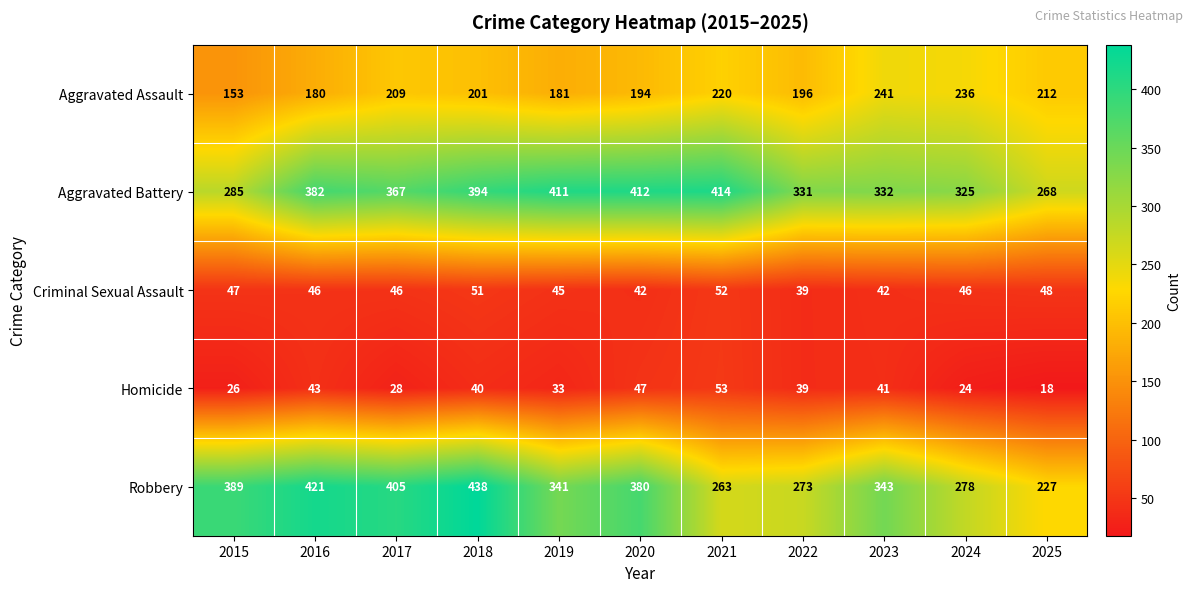

Between 2015 and 2019, which series saw the biggest shift?

Aggravated Battery